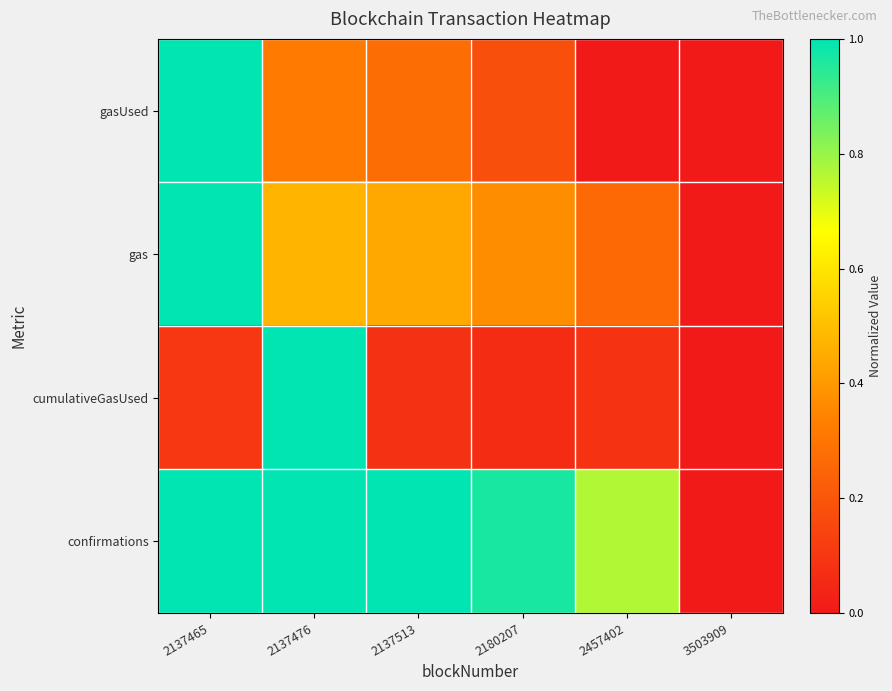

Which category has the highest value across all series?

2137465